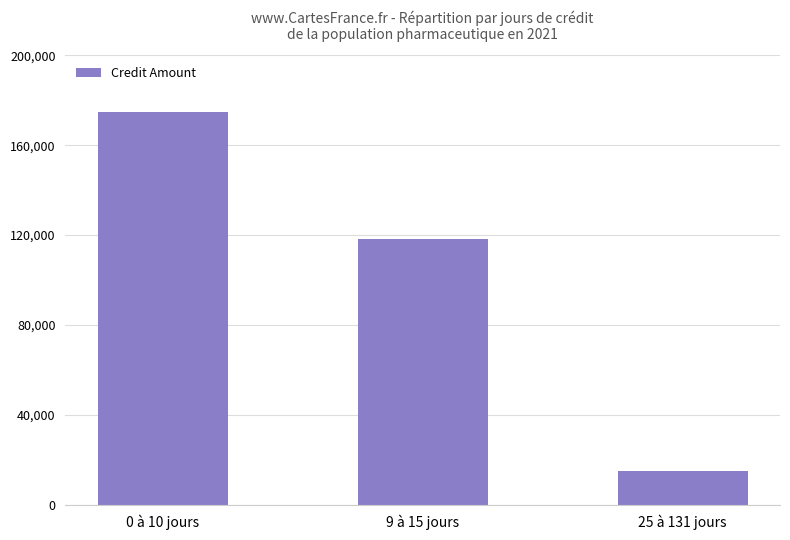

What is the difference between the maximum and minimum values?

159533.0